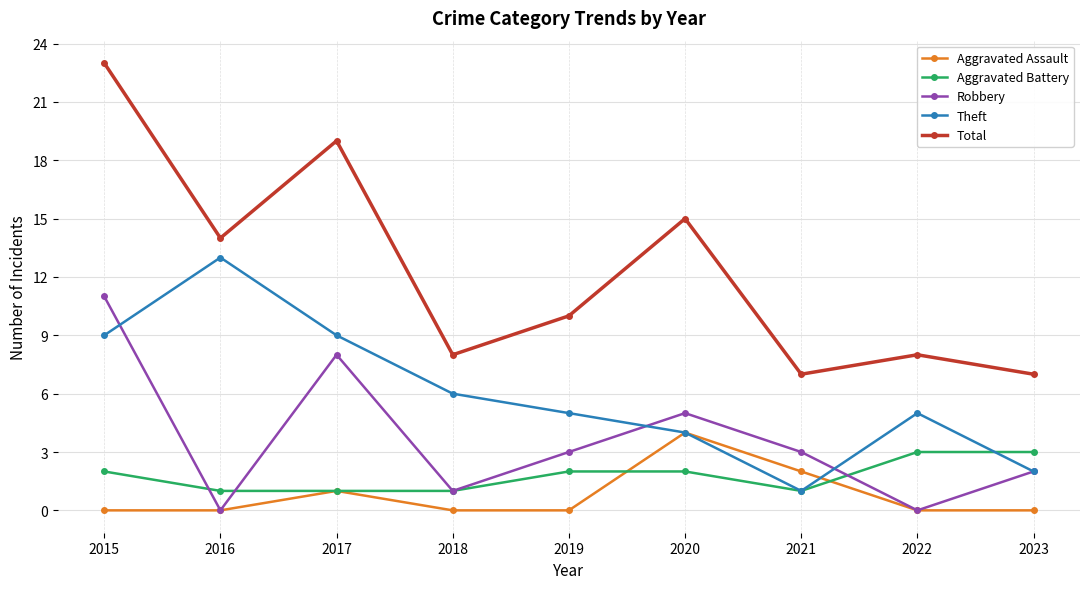

Rank the series by their maximum value, from highest to lowest.

Total, Theft, Robbery, Aggravated Assault, Aggravated Battery